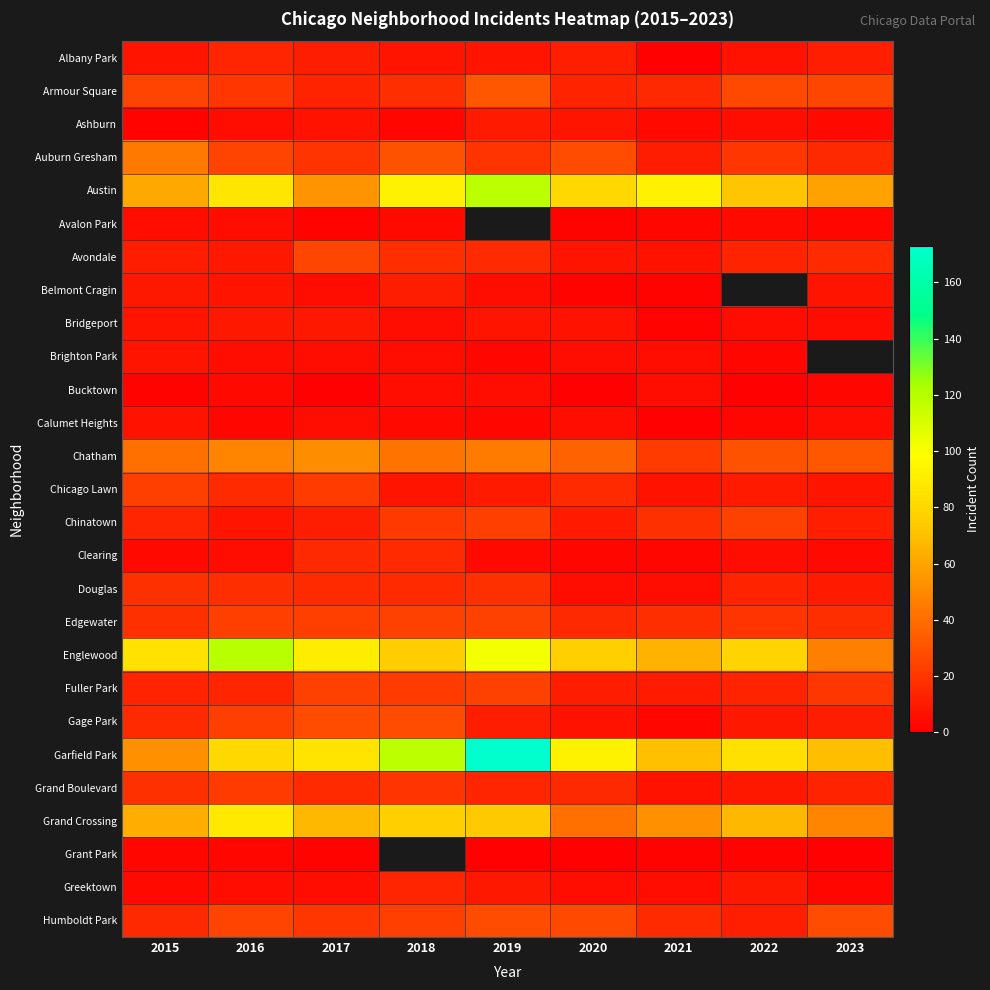

Which has a higher value, 2020 or 2019?

2020